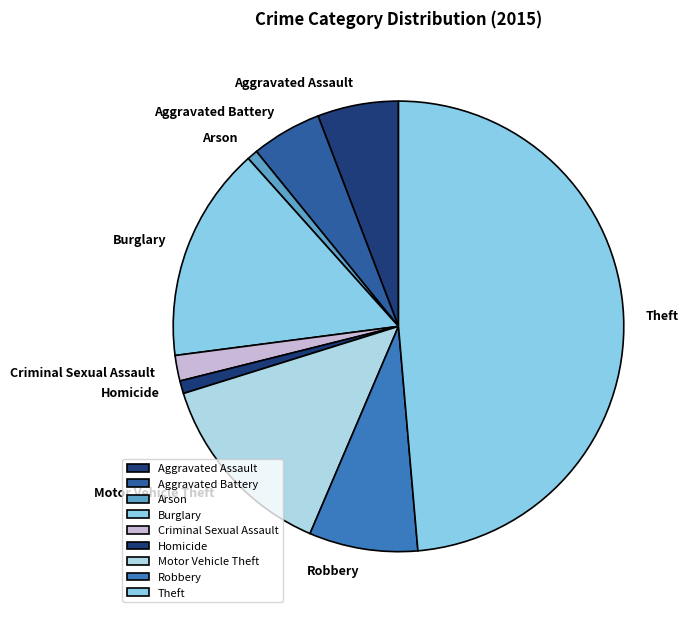

What is the largest slice in the pie chart?

Theft